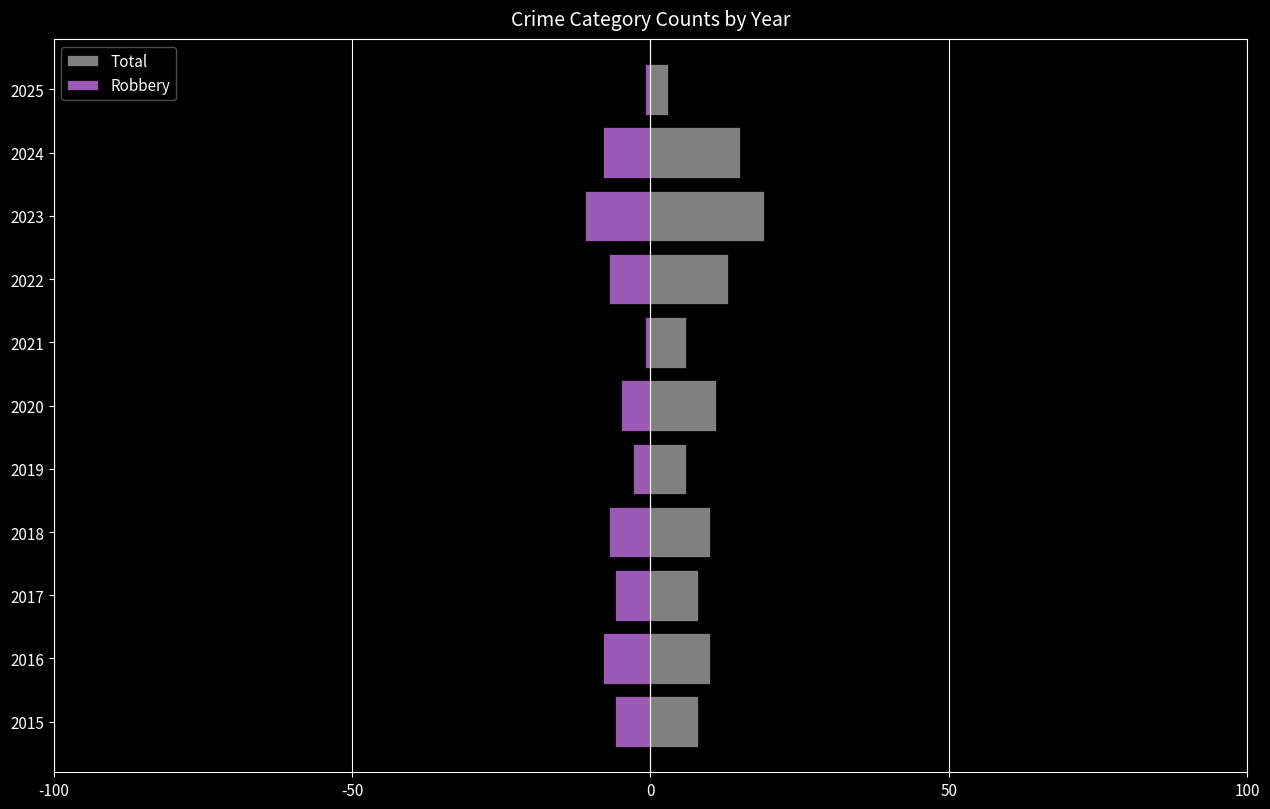

Rank the series by their maximum value, from lowest to highest.

Robbery, Total